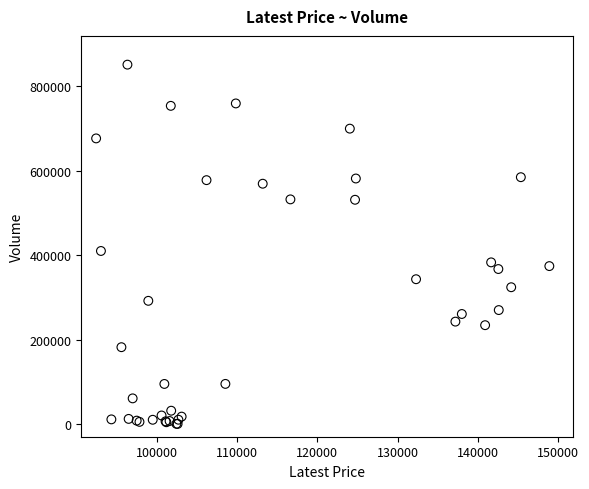

What Y value in the scatter plot is closest to 425677?

409821